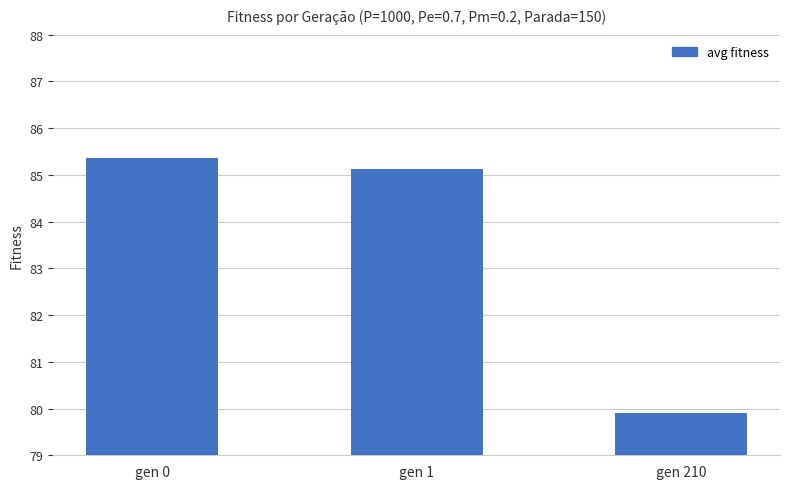

What is the greatest value displayed?

85.4